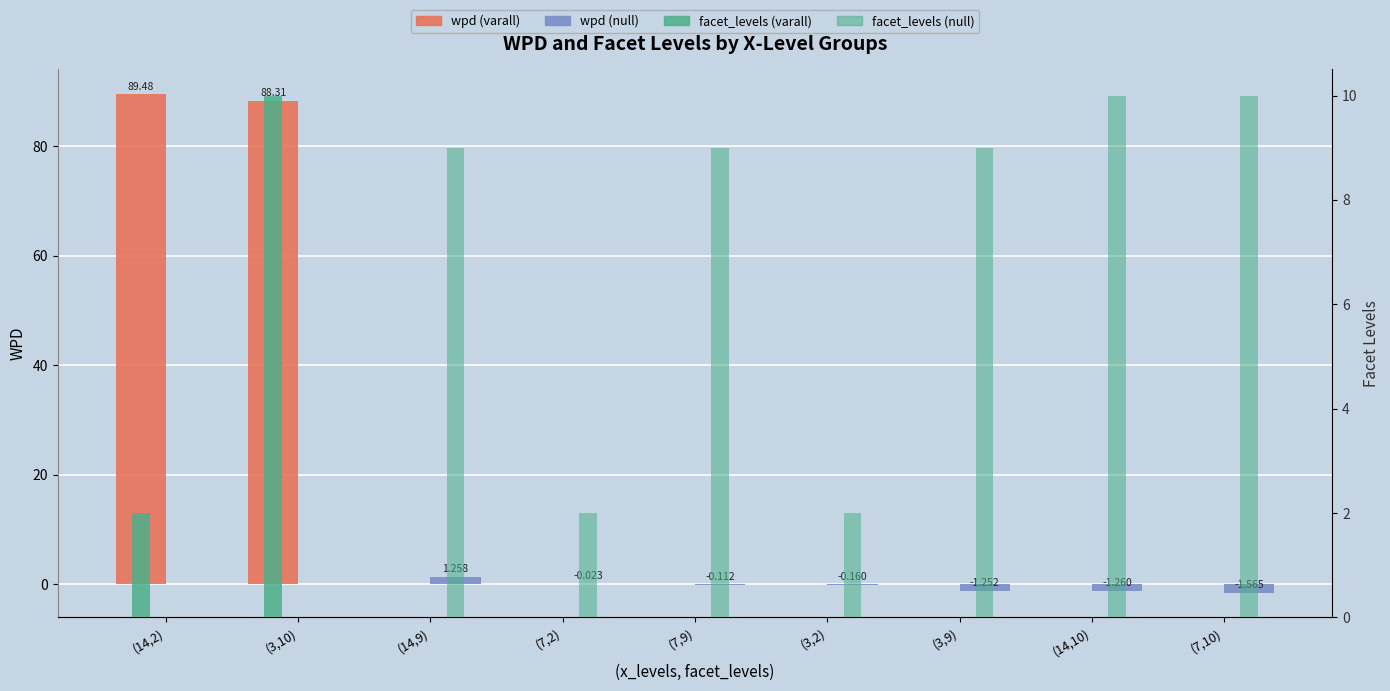

What is the label of the 1st bar from the left?

(14,2)